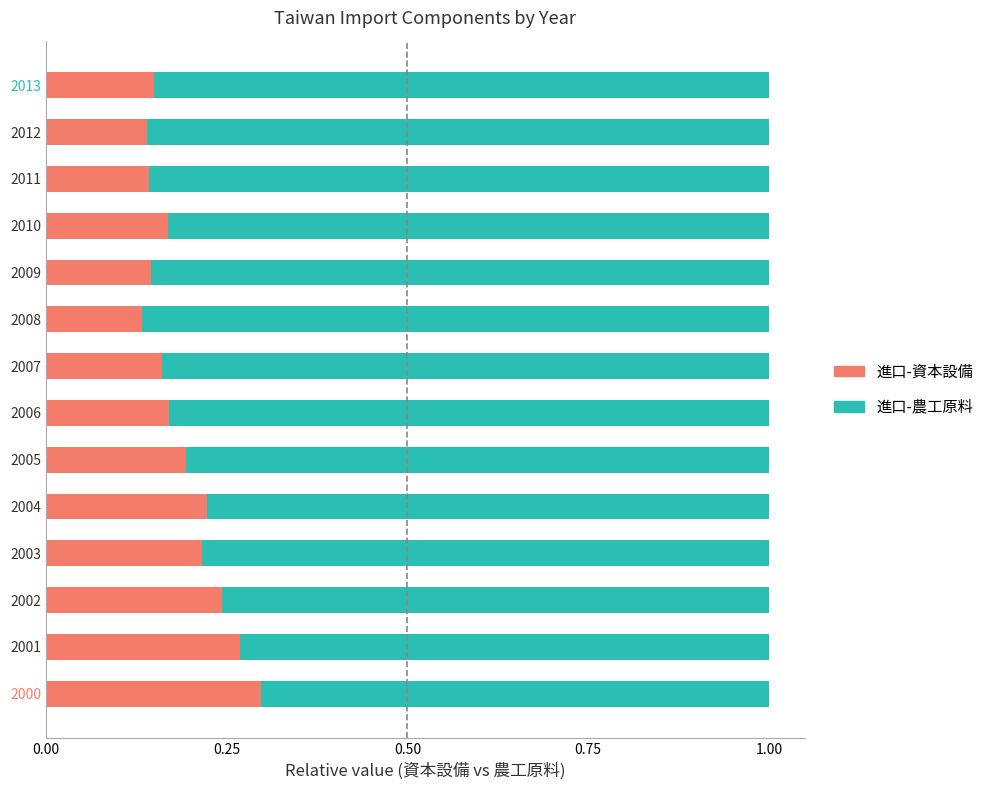

What is the sum of all 進口-資本設備 values?

2.7